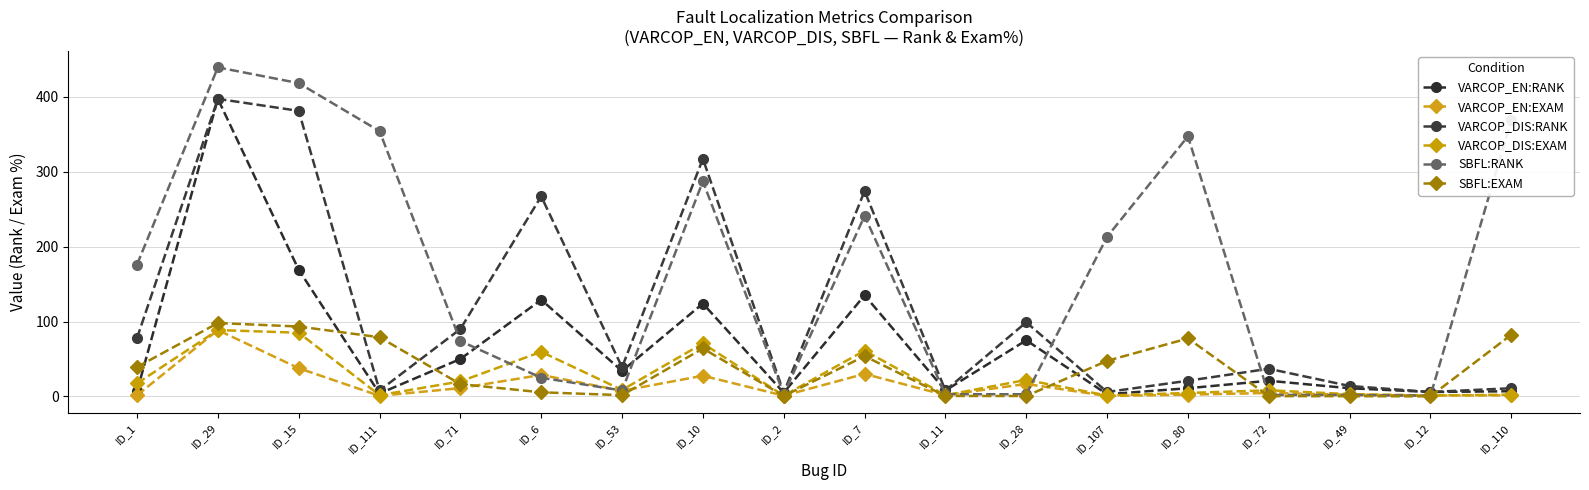

The SBFL:RANK series shows 439.0 at ID_29. True or false?

True